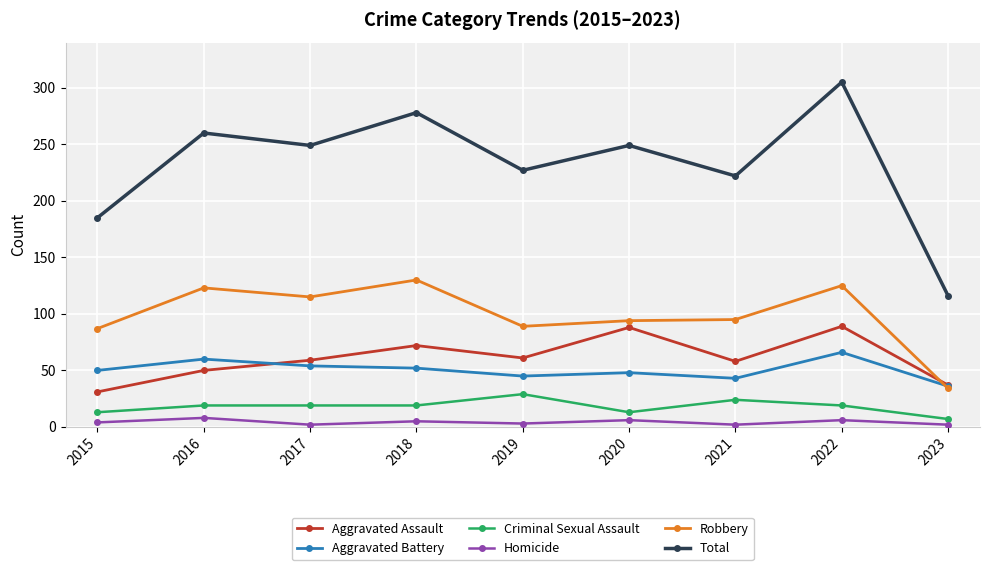

Which series has the widest spread of values?

Total